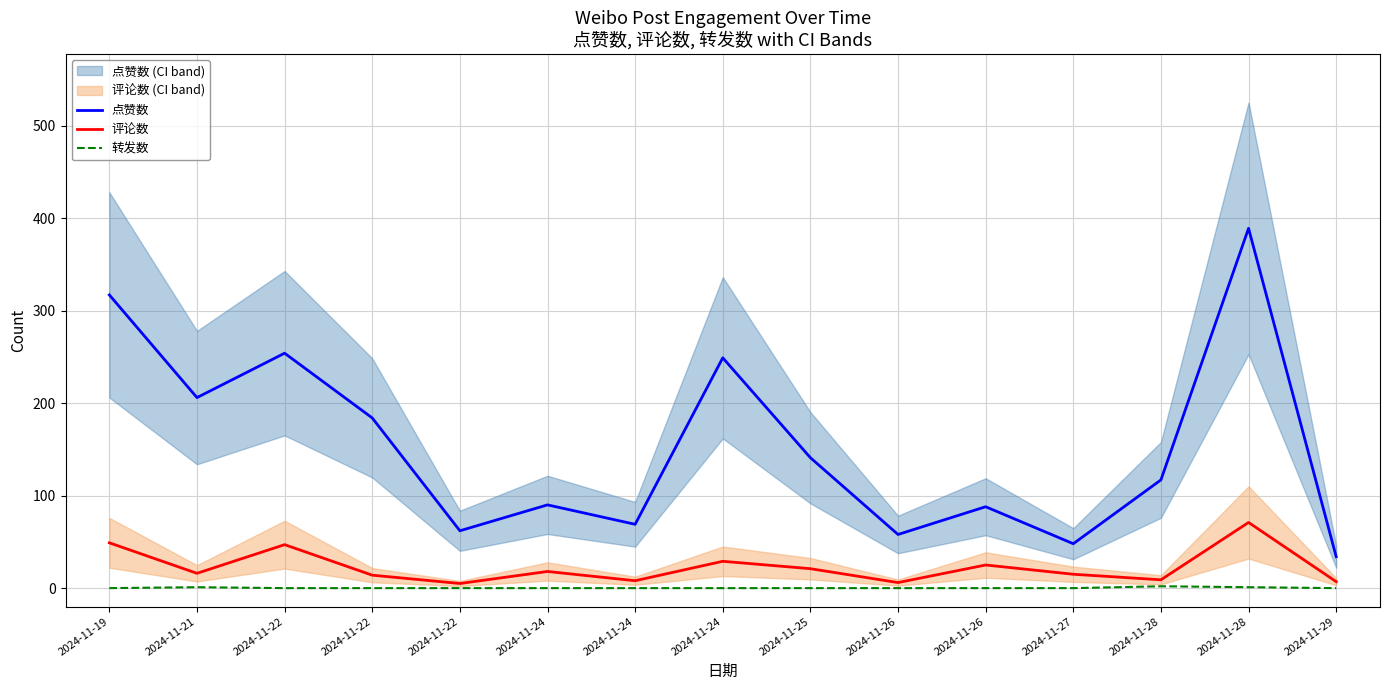

Rank the series at 2024-11-24 from lowest to highest value.

转发数, 评论数, 点赞数